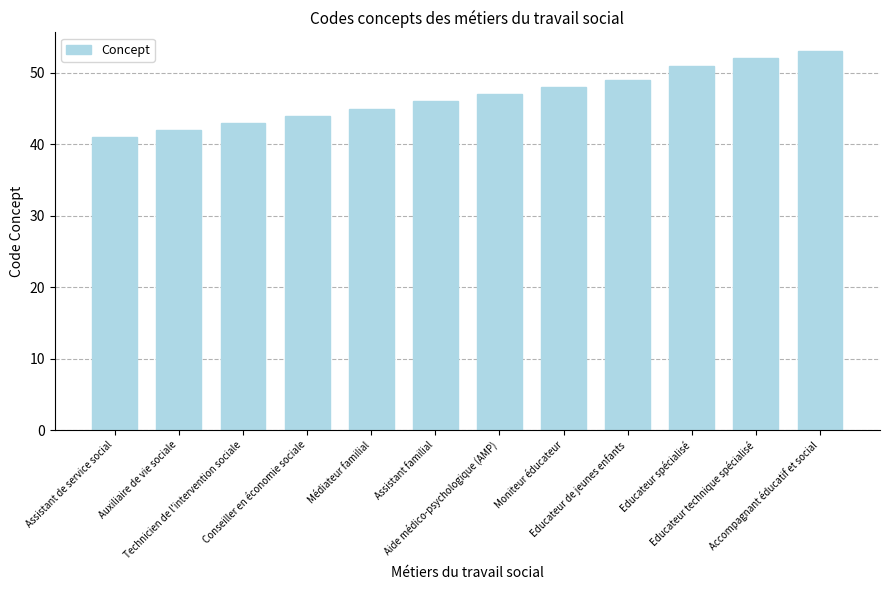

The value at Accompagnant éducatif et social is 53. True or false?

True